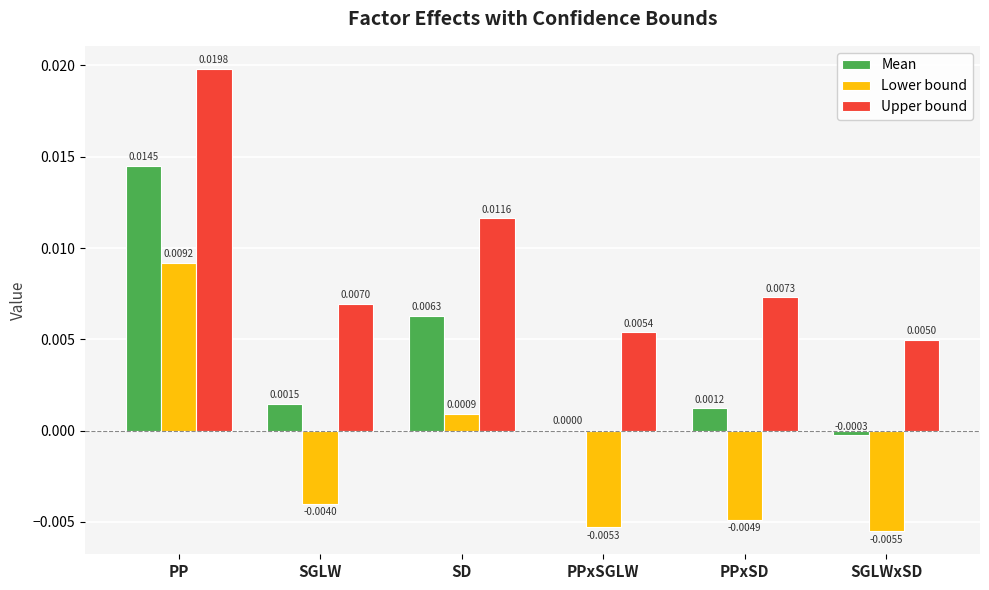

Is the value of Mean at PP greater than the value of Upper bound at PPxSGLW?

Yes